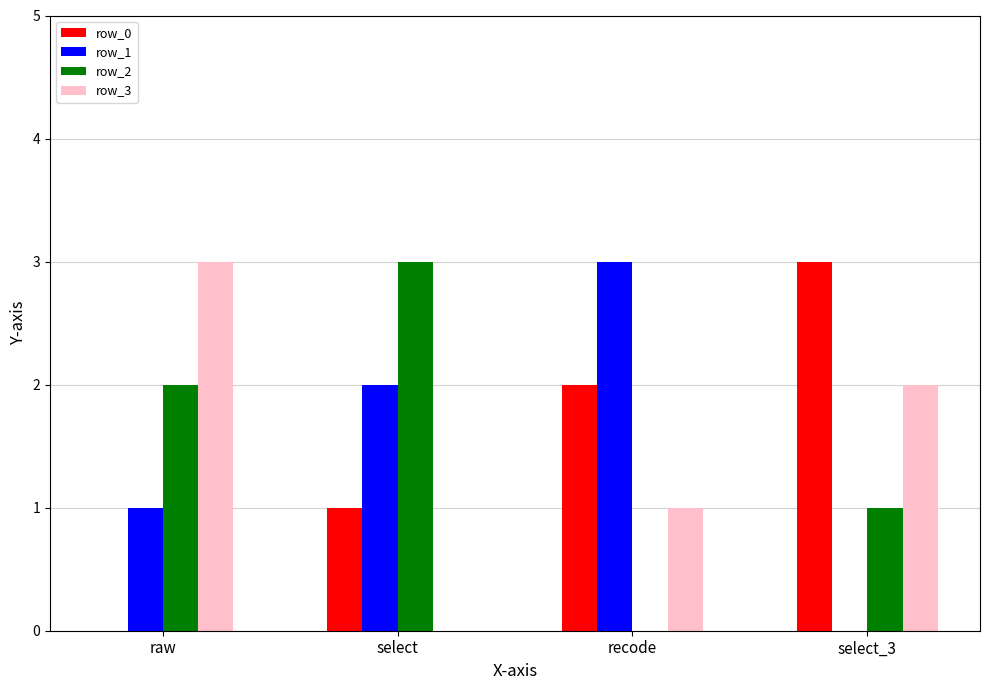

Reading left to right, list all the values displayed in this chart.

row_0: raw=0	select=1	recode=2	select_3=3
row_1: raw=1	select=2	recode=3	select_3=0
row_2: raw=2	select=3	recode=0	select_3=1
row_3: raw=3	select=0	recode=1	select_3=2